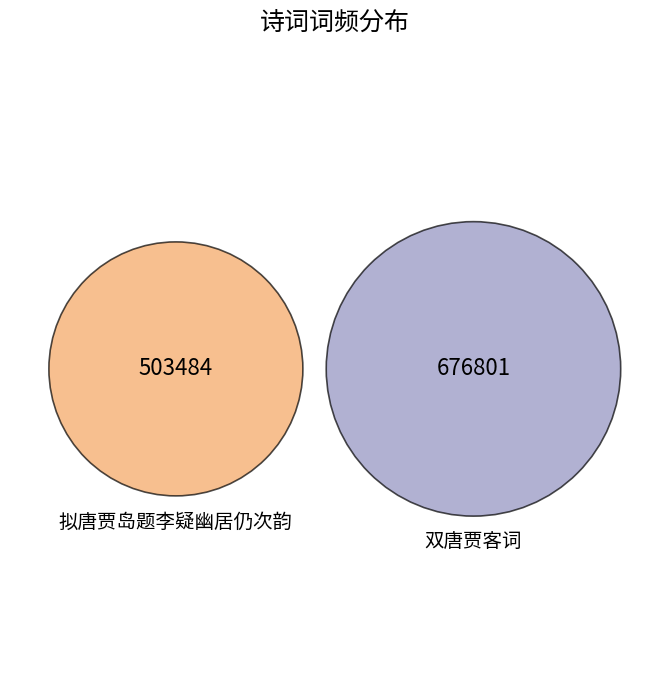

How many segments does this pie chart have?

2